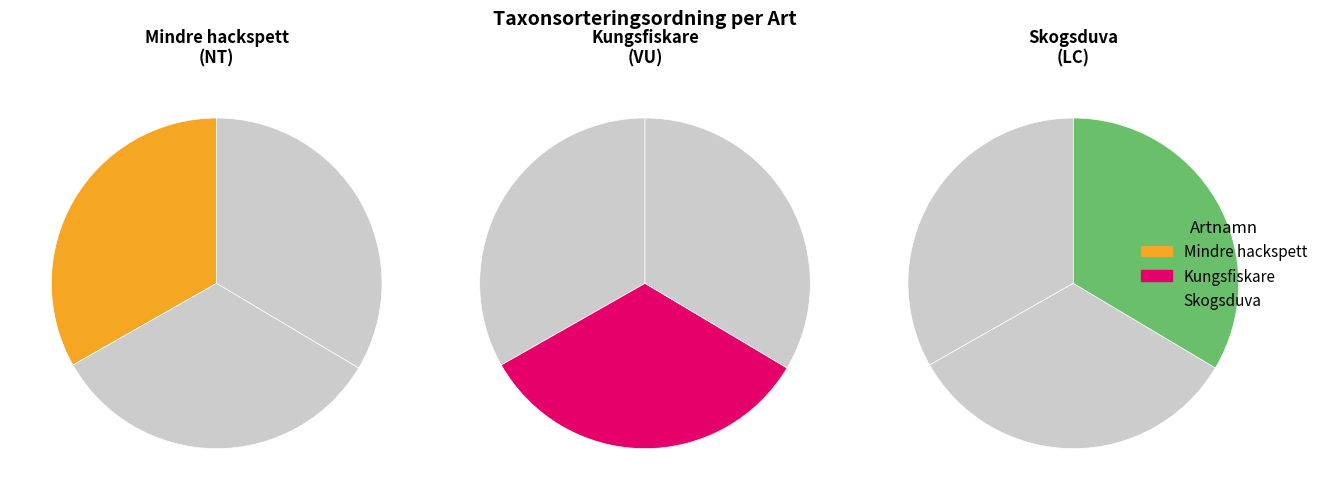

Approximately how many times larger is the value at Kungsfiskare compared to Skogsduva?

1.0